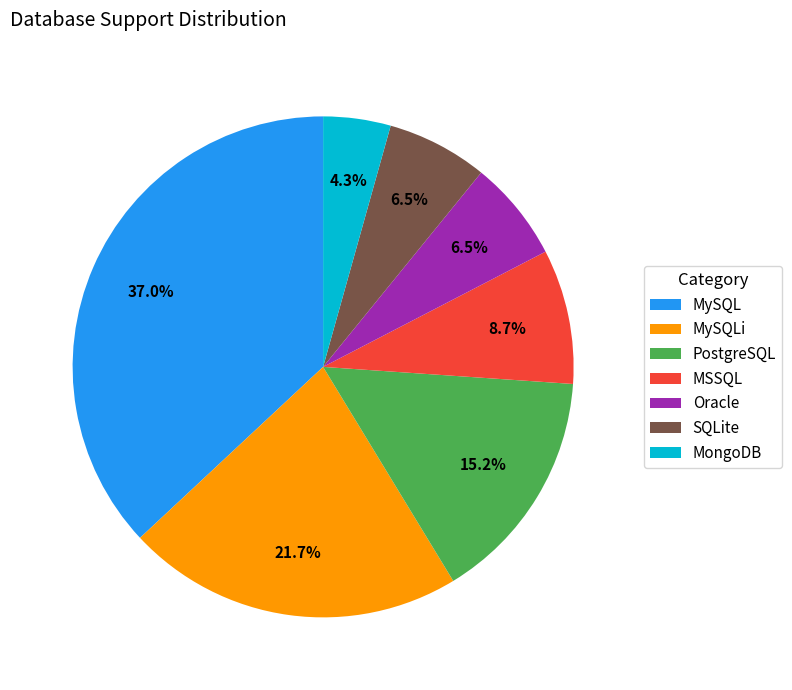

True or false: MSSQL accounts for 1% of the total.

False